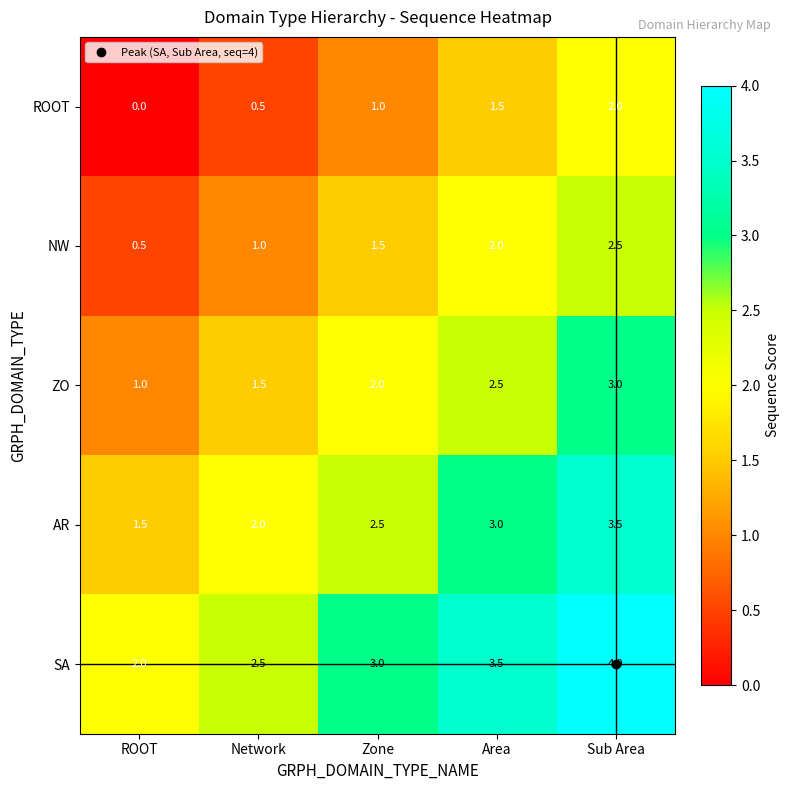

At which label is AR closest to 2?

Network